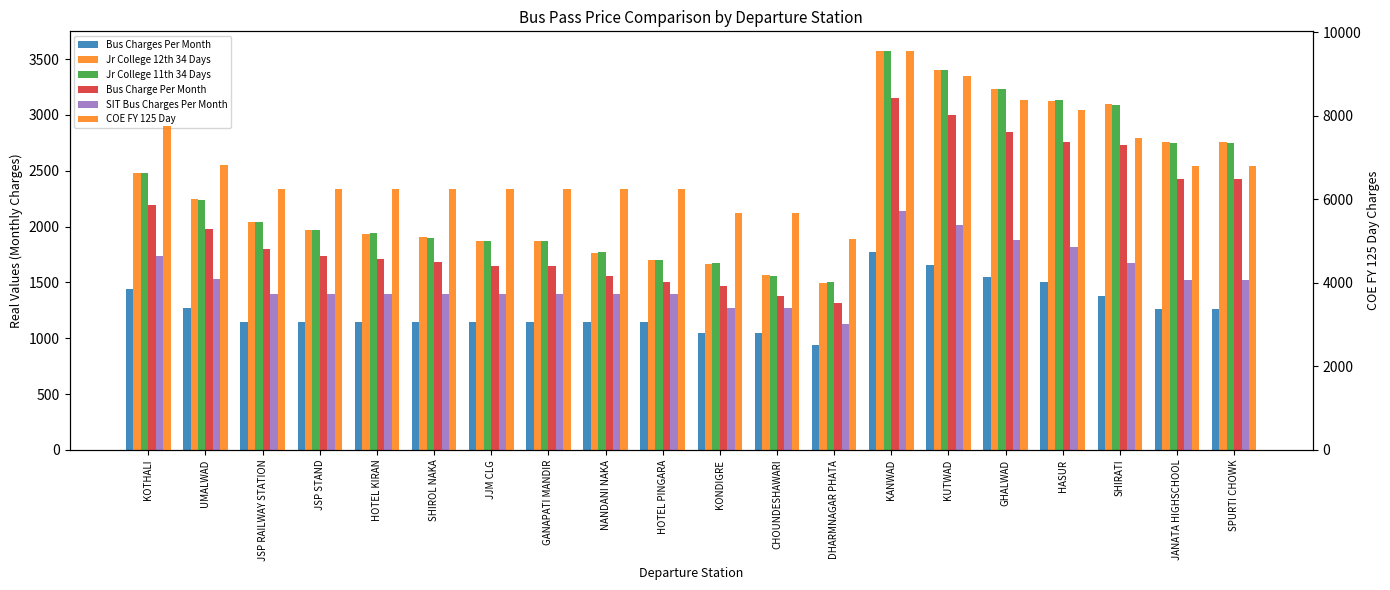

The value of SIT Bus Charges Per Month at SHIROL NAKA is 2424. True or false?

False